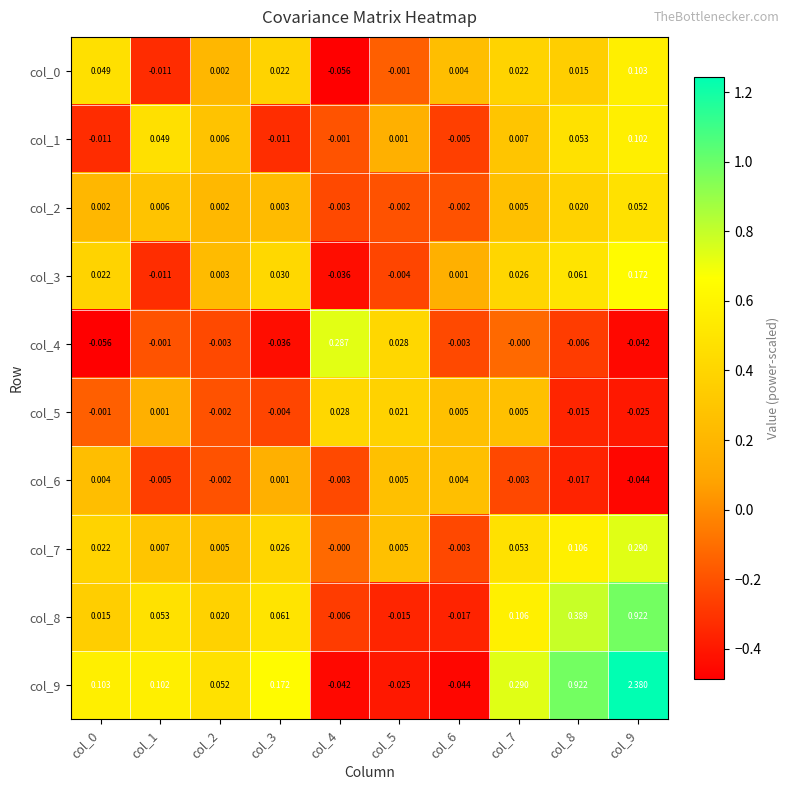

Is the value of col_9 at col_3 greater than the value of col_6 at col_3?

Yes